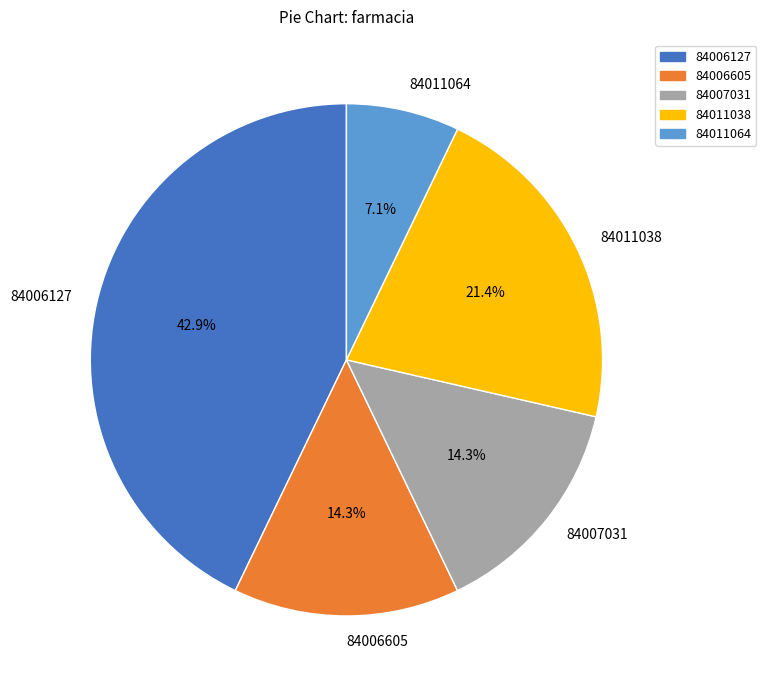

Does 84011038 account for over 50% of the chart?

No